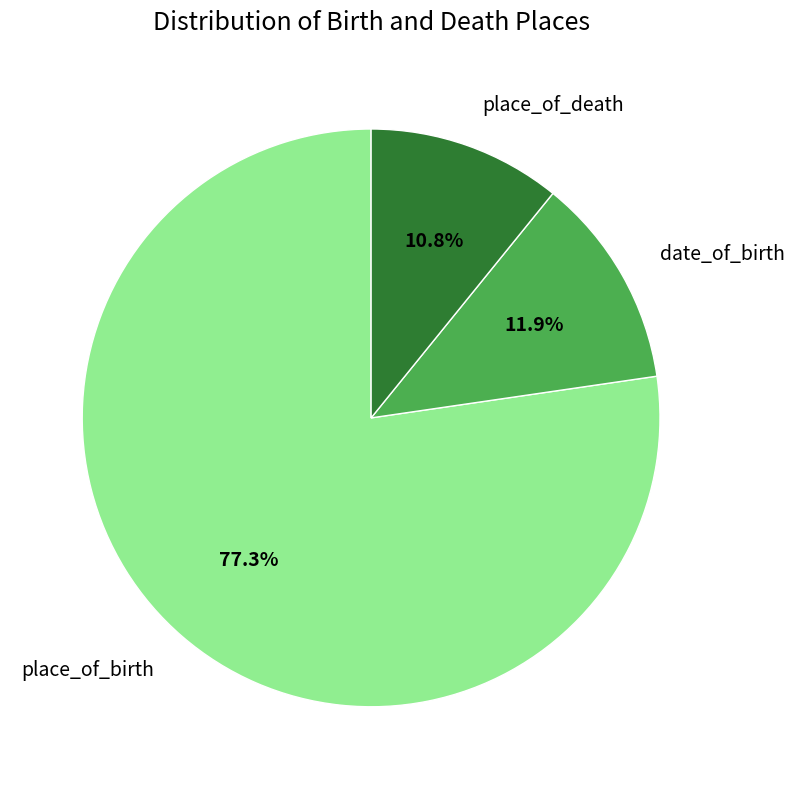

What percentage is the place_of_death slice, to the nearest percent?

11%